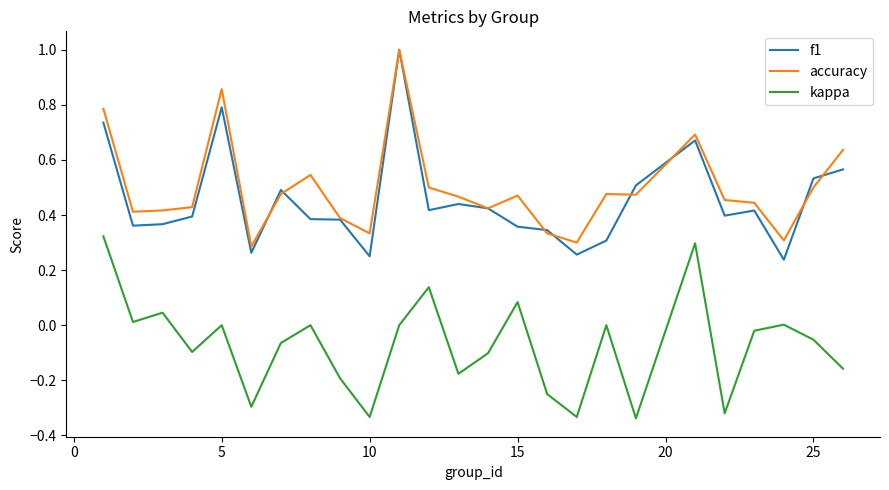

True or false: accuracy and kappa cross at least once.

False